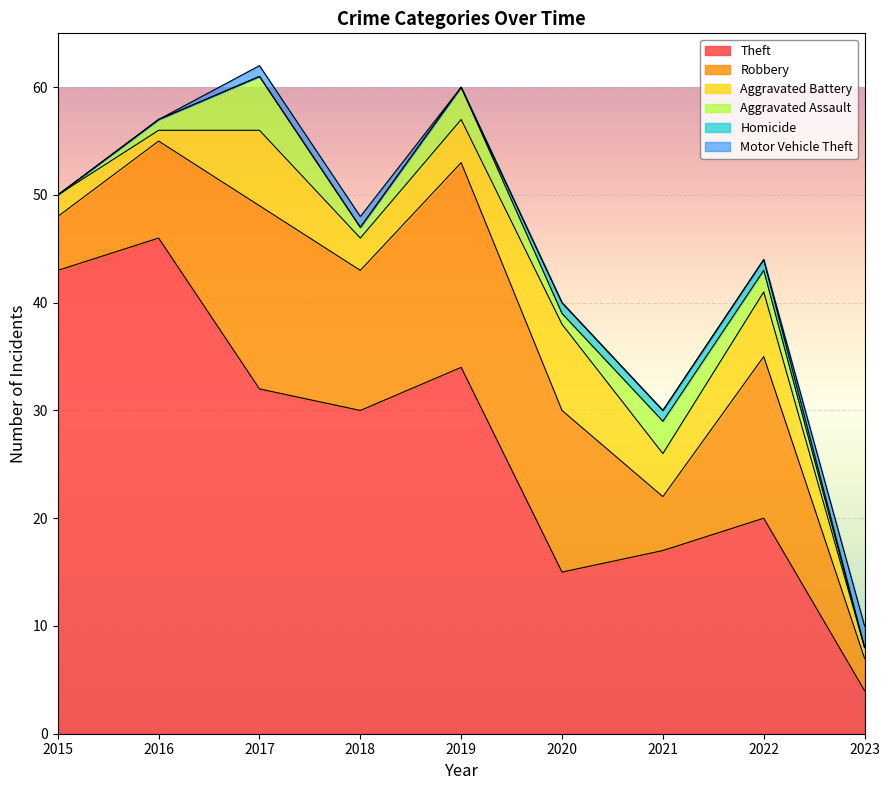

True or false: Robbery and Motor Vehicle Theft intersect in this chart.

False